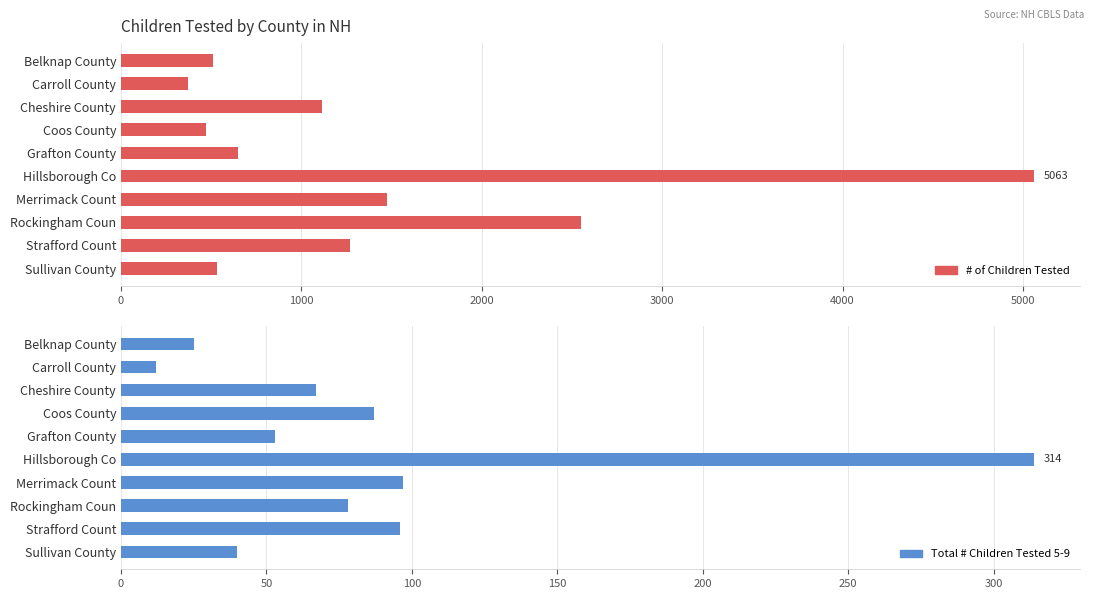

What is the lowest value of the # of Children Tested series?

374